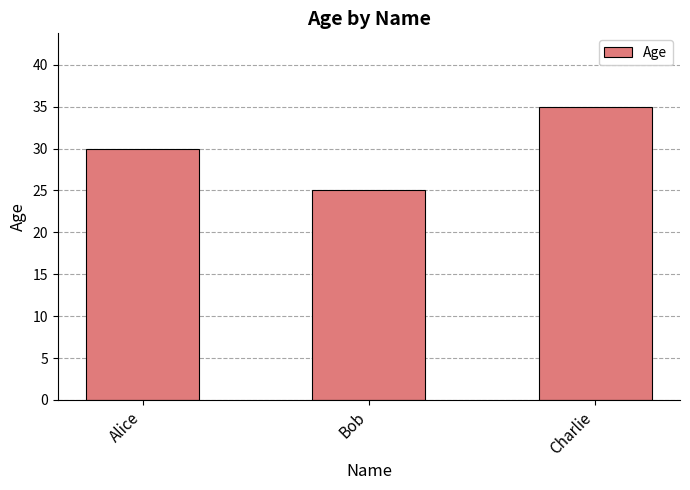

How many values are below 30?

1